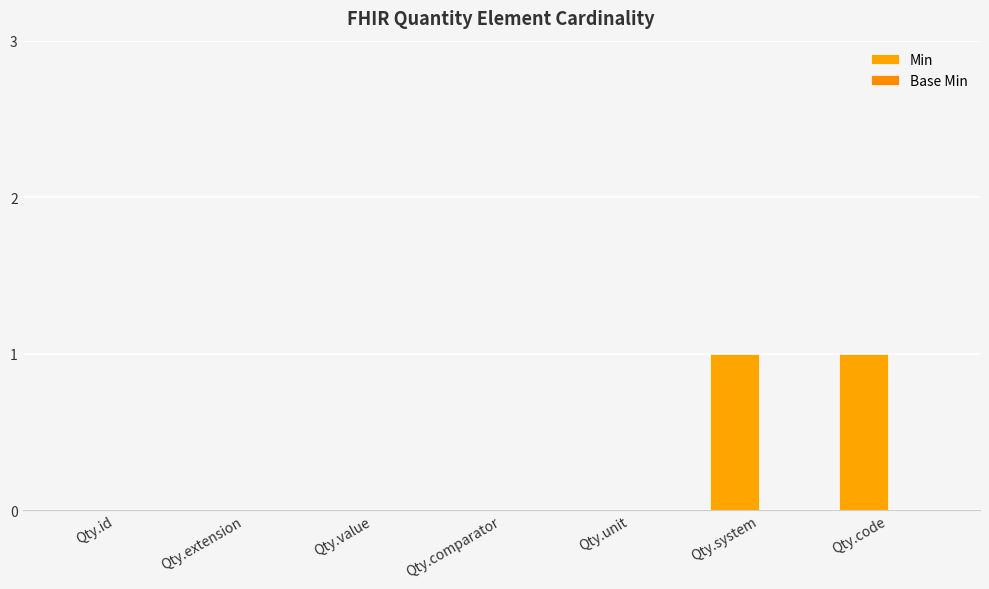

How many series are shown in this chart?

1